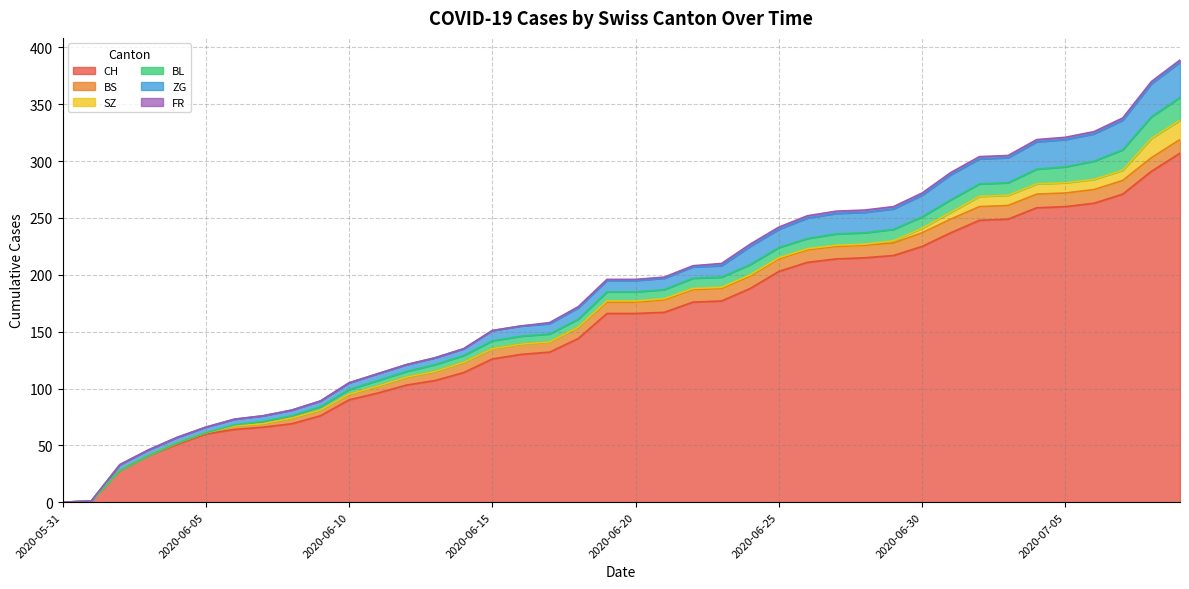

What position from the right is 2020-06-04?

36